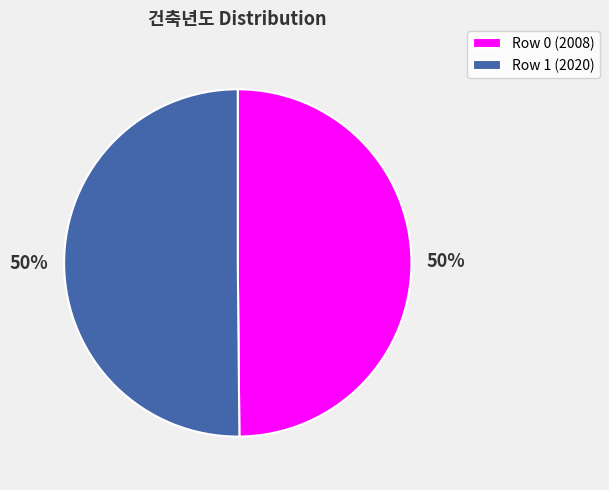

Is it true that Row 0 (2008) is 35% of the pie?

False